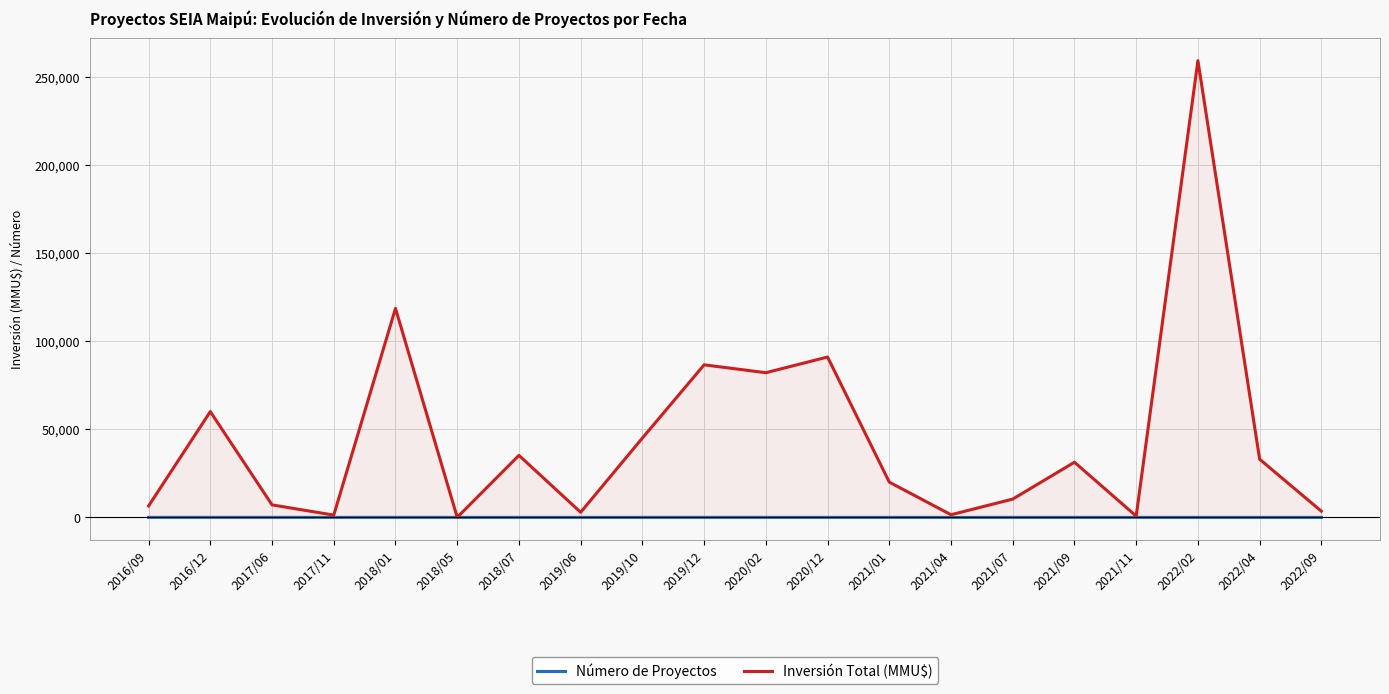

What is the spread (max minus min) of values at 2021/07?

10387